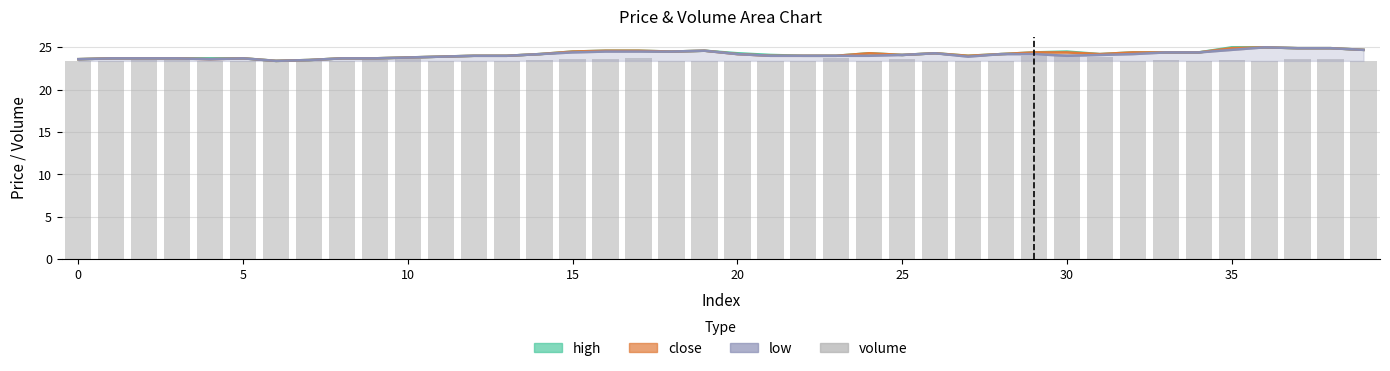

How many values in the high series exceed 24?

23